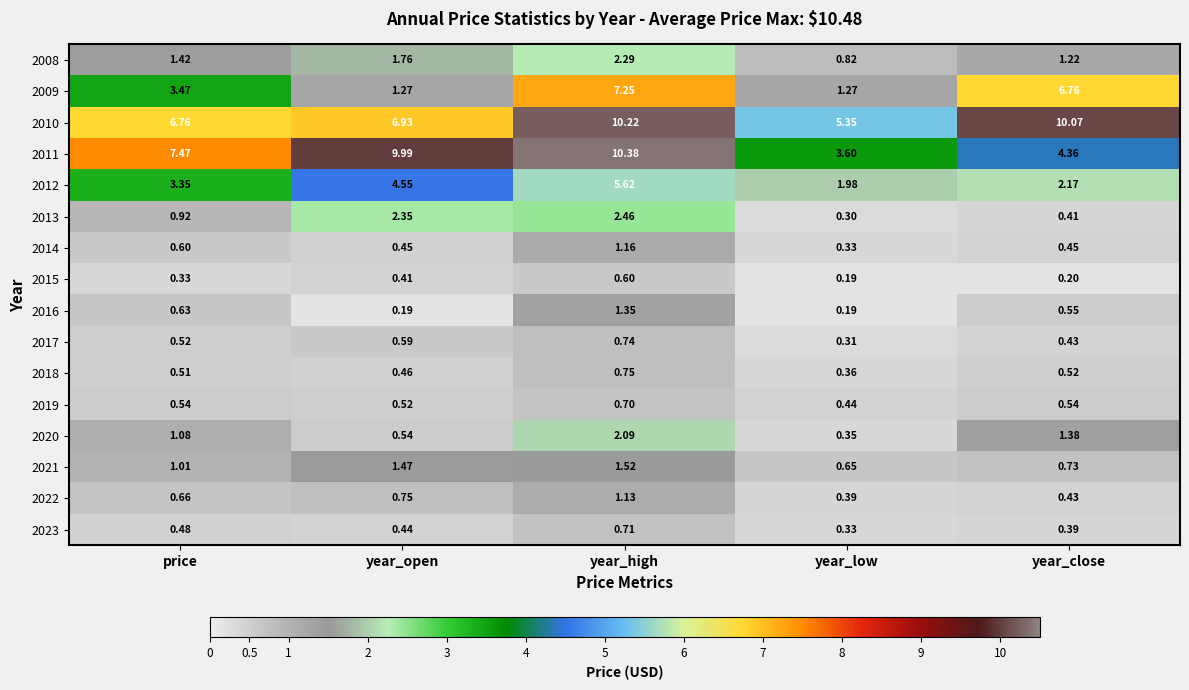

At year_high, list the series in order from smallest to largest.

2015, 2019, 2023, 2017, 2018, 2022, 2014, 2016, 2021, 2020, 2008, 2013, 2012, 2009, 2010, 2011